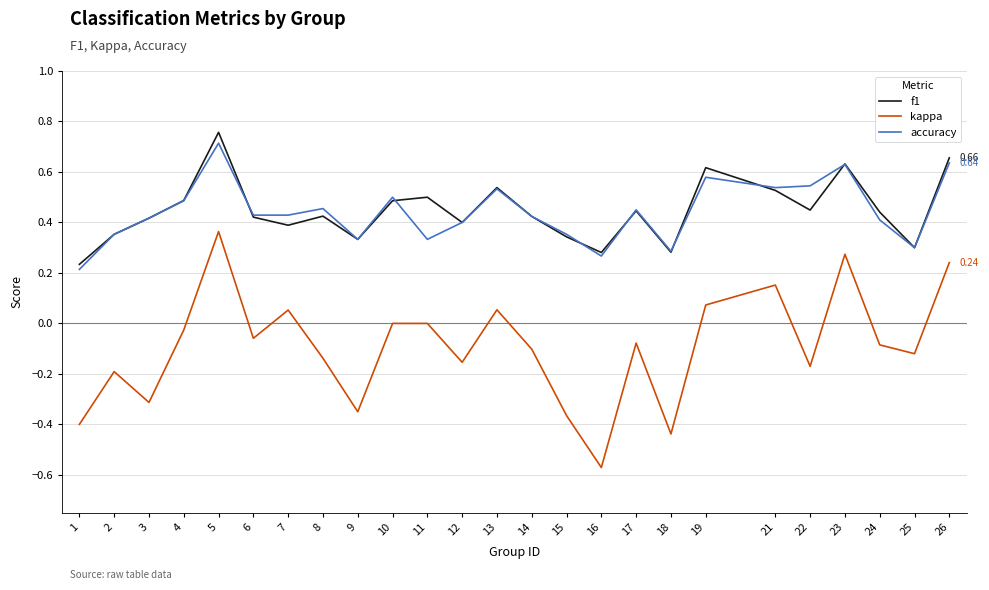

How many distinct data groups are displayed?

3